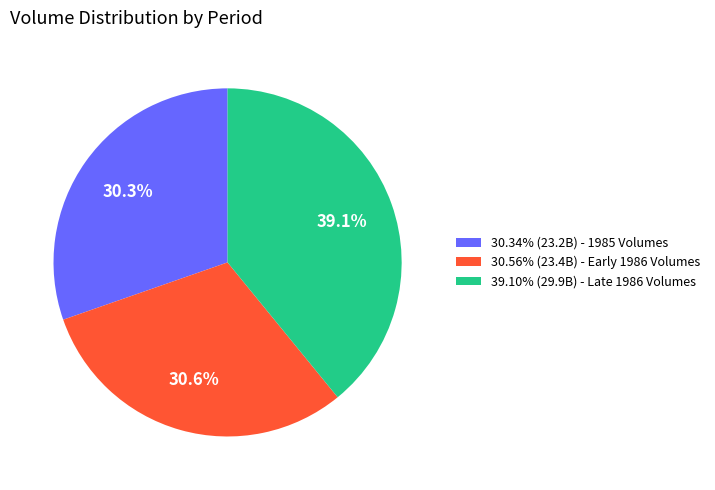

Does 39.10% (29.9B) - Late 1986 Volumes account for over 50% of the chart?

No